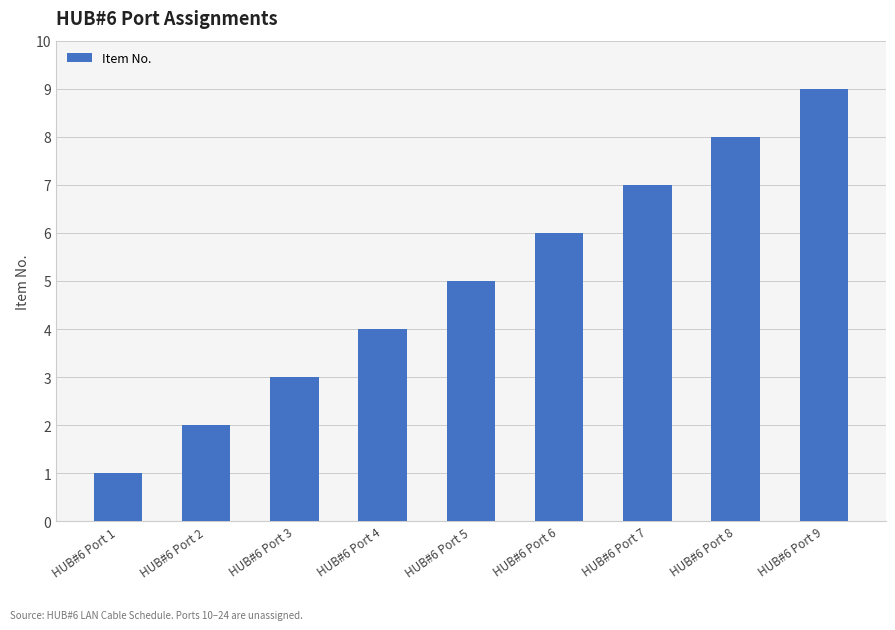

What is the approximate value at HUB#6 Port 9?

9